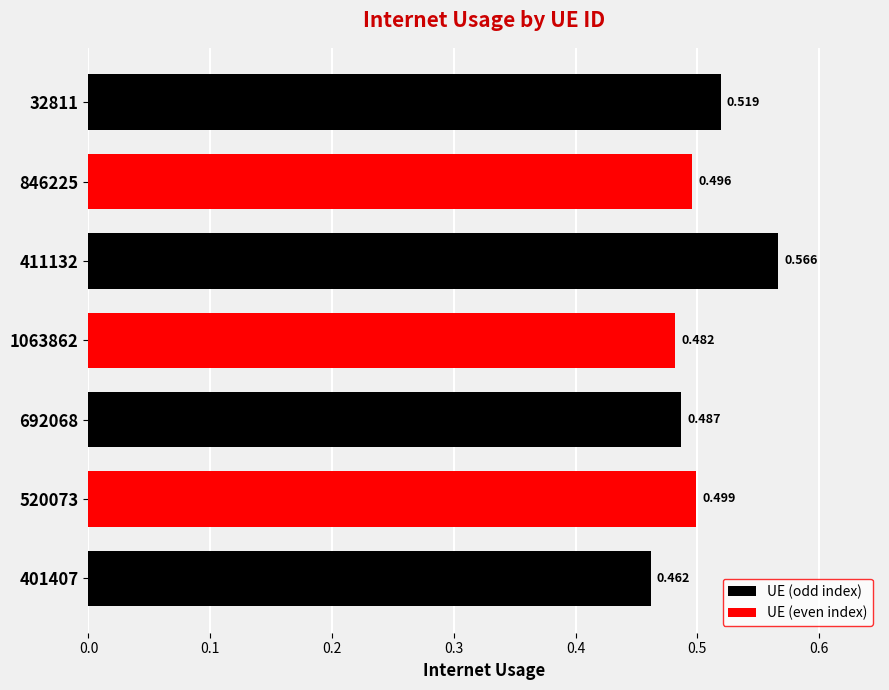

What is the sum of all values?

3.5